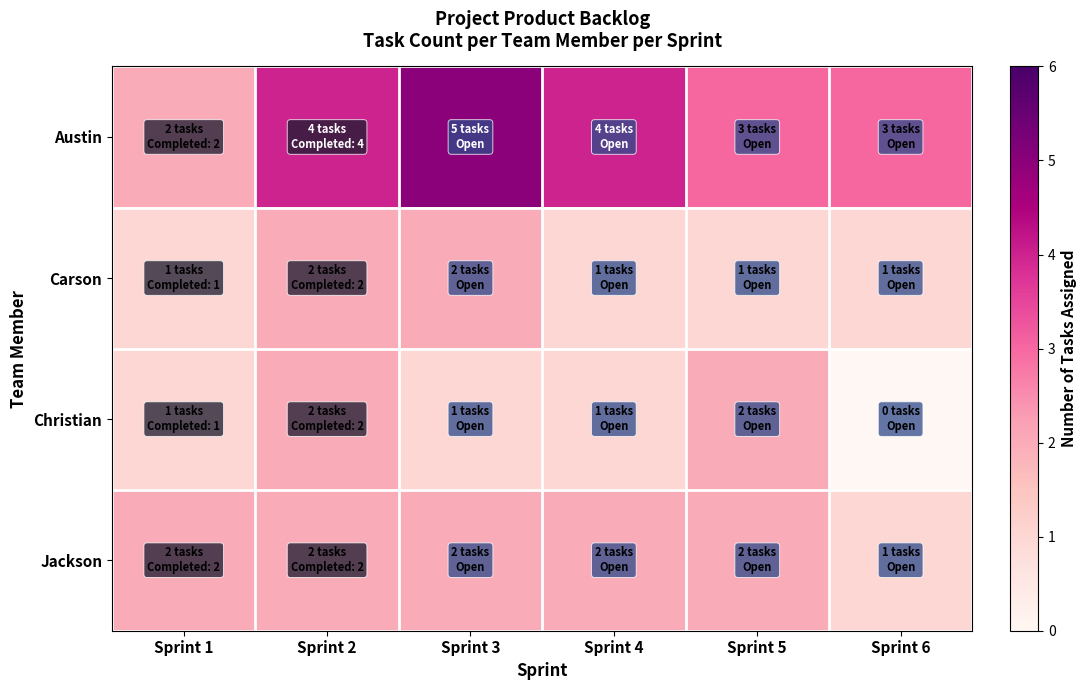

Which series has the largest range (max minus min)?

Austin